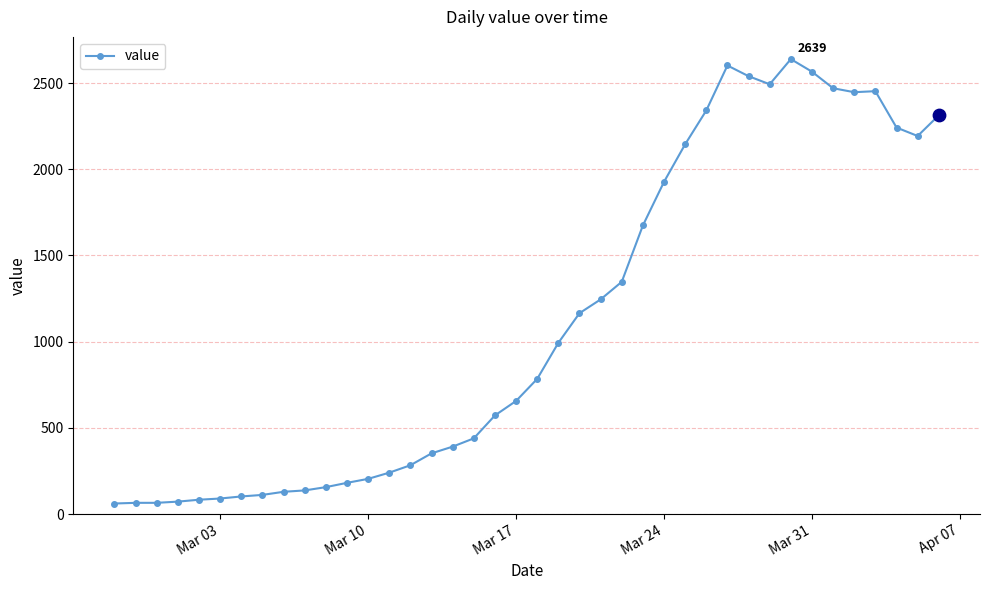

What is the minimum value shown in the chart?

61